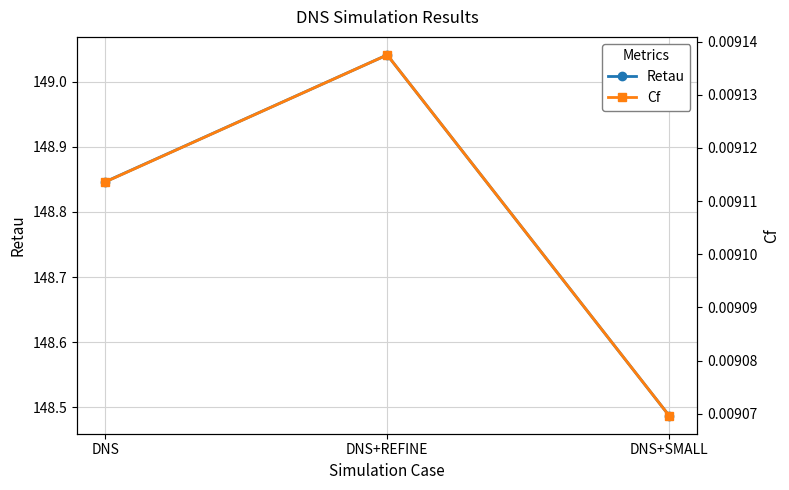

What is the label of the 1st point from the left?

DNS